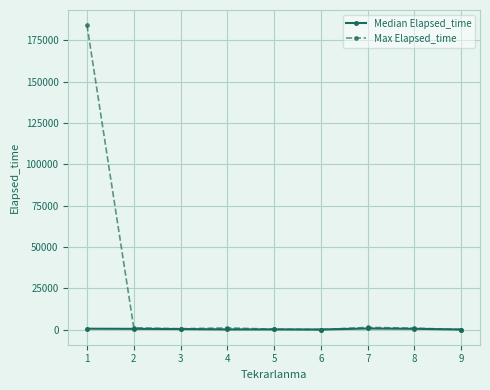

Which series has the largest range (max minus min)?

Max Elapsed_time